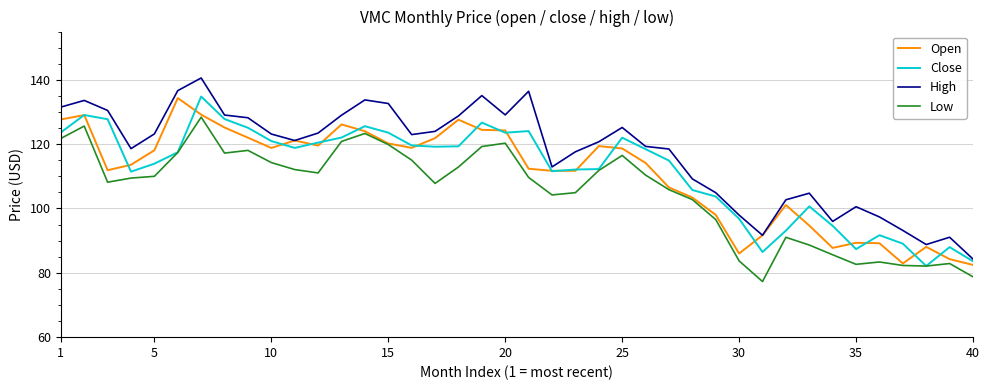

What is the greatest value displayed?

140.6